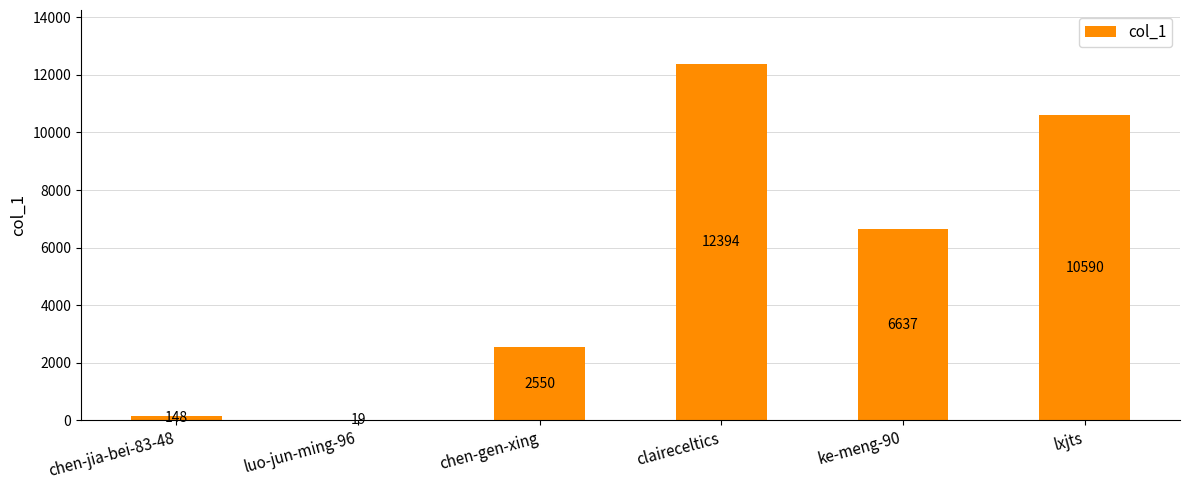

What is the sum of the values at chen-gen-xing and chen-jia-bei-83-48?

2698